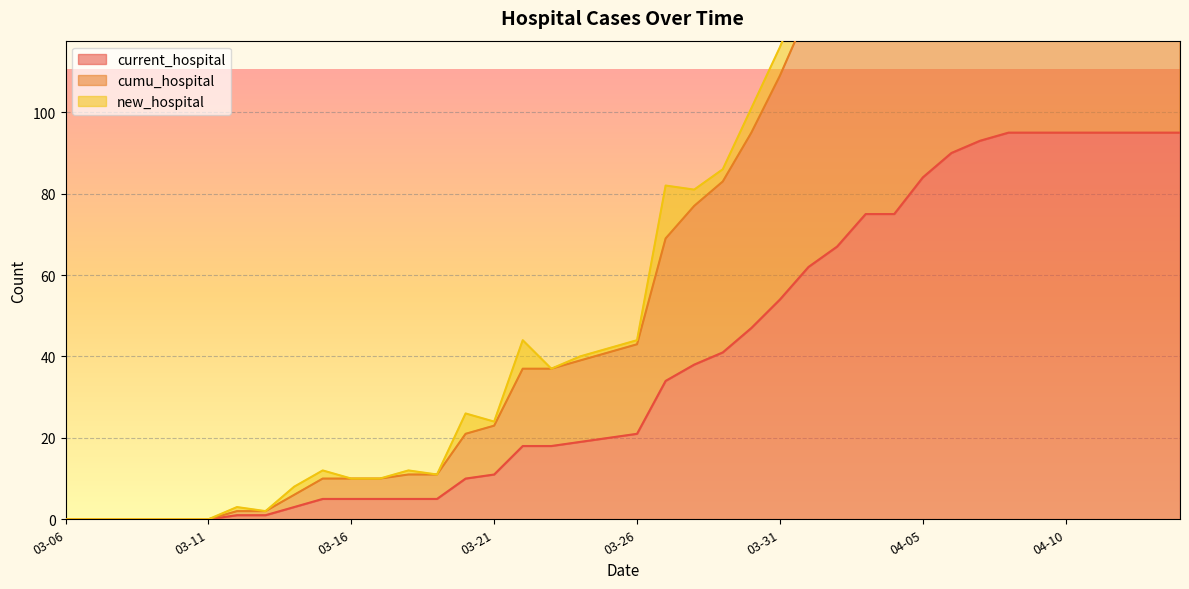

Where is current_hospital nearest to the value 47?

2020-03-30